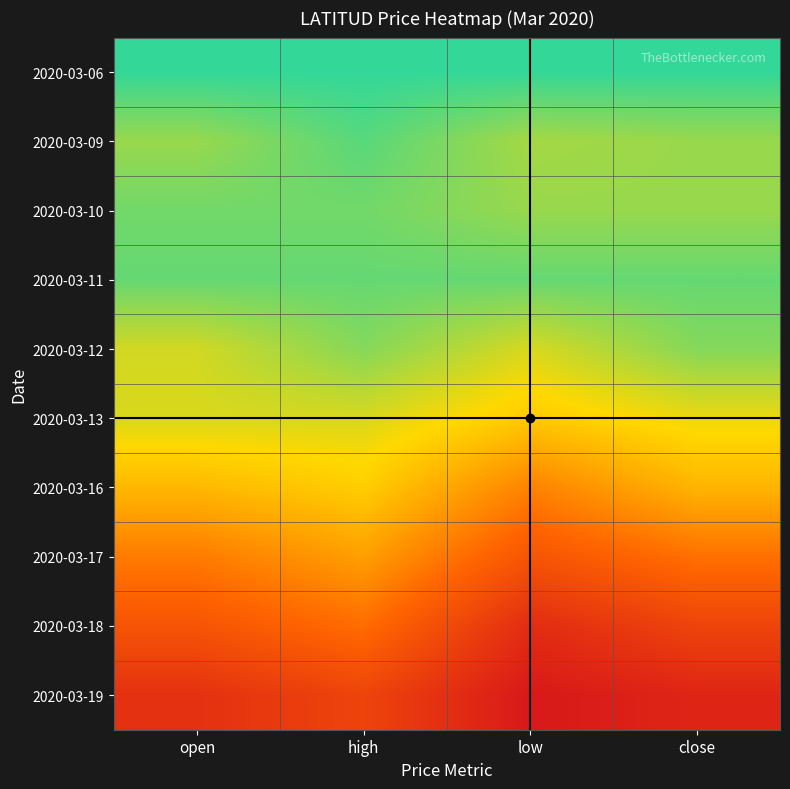

Reading right to left, transcribe all the data shown in this chart.

2020-03-06: close=2.8	low=2.8	high=2.8	open=2.8
2020-03-09: close=2.6	low=2.6	high=2.7	open=2.6
2020-03-10: close=2.6	low=2.6	high=2.7	open=2.7
2020-03-11: close=2.7	low=2.7	high=2.7	open=2.7
2020-03-12: close=2.6	low=2.5	high=2.6	open=2.5
2020-03-13: close=2.5	low=2.4	high=2.5	open=2.5
2020-03-16: close=2.3	low=2.2	high=2.4	open=2.4
2020-03-17: close=2.1	low=2.0	high=2.3	open=2.2
2020-03-18: close=2.0	low=1.9	high=2.1	open=2.0
2020-03-19: close=1.9	low=1.8	high=2.0	open=1.9